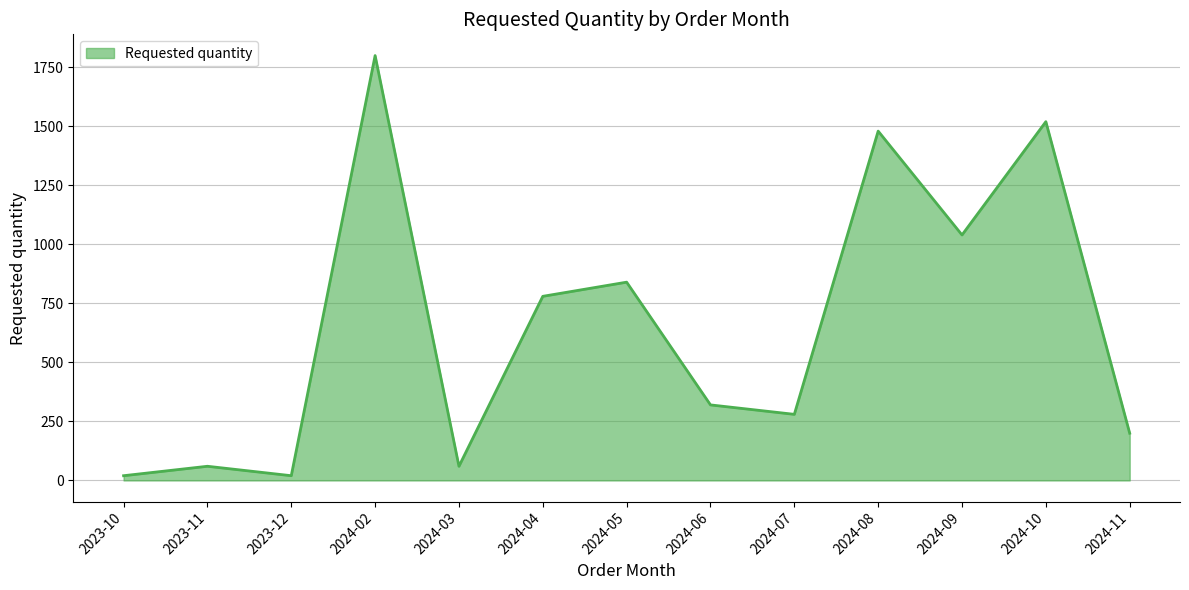

True or false: the data shows 1480 at 2024-08.

True